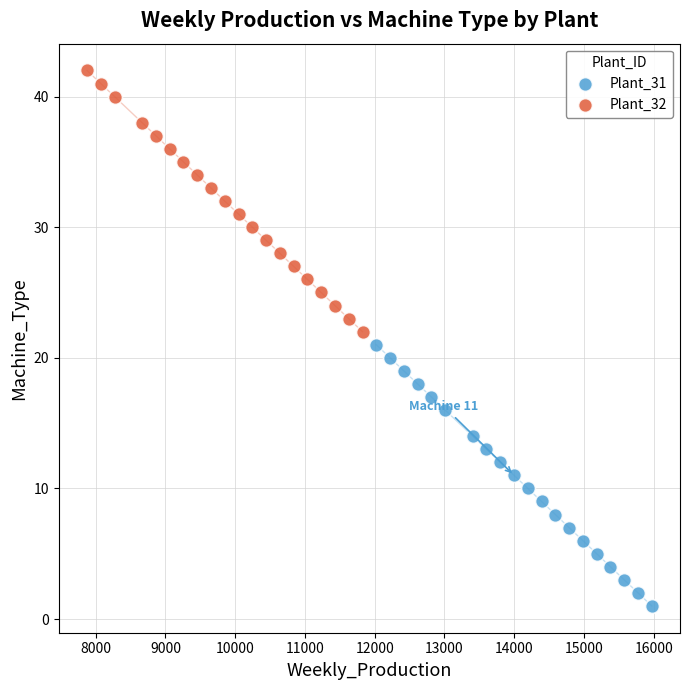

Which series reaches the minimum Y coordinate?

Plant_31